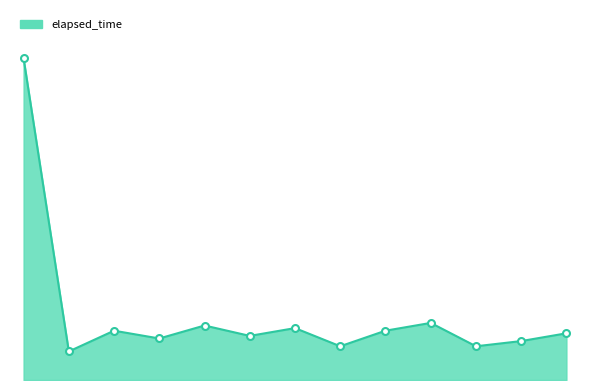

Where is the data nearest to the value 67500?

10